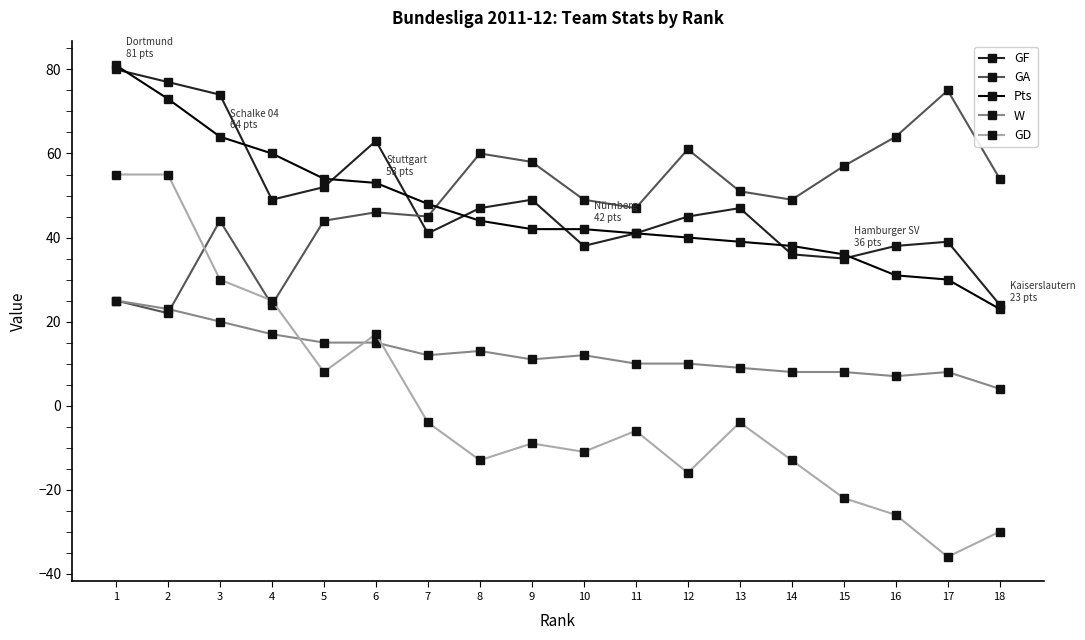

What is the minimum value for GA?

22